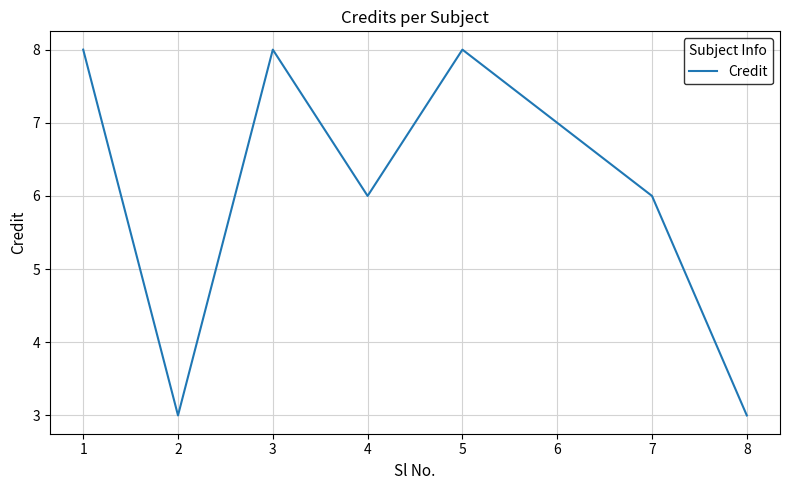

Which has a higher value, 3 or 2?

3